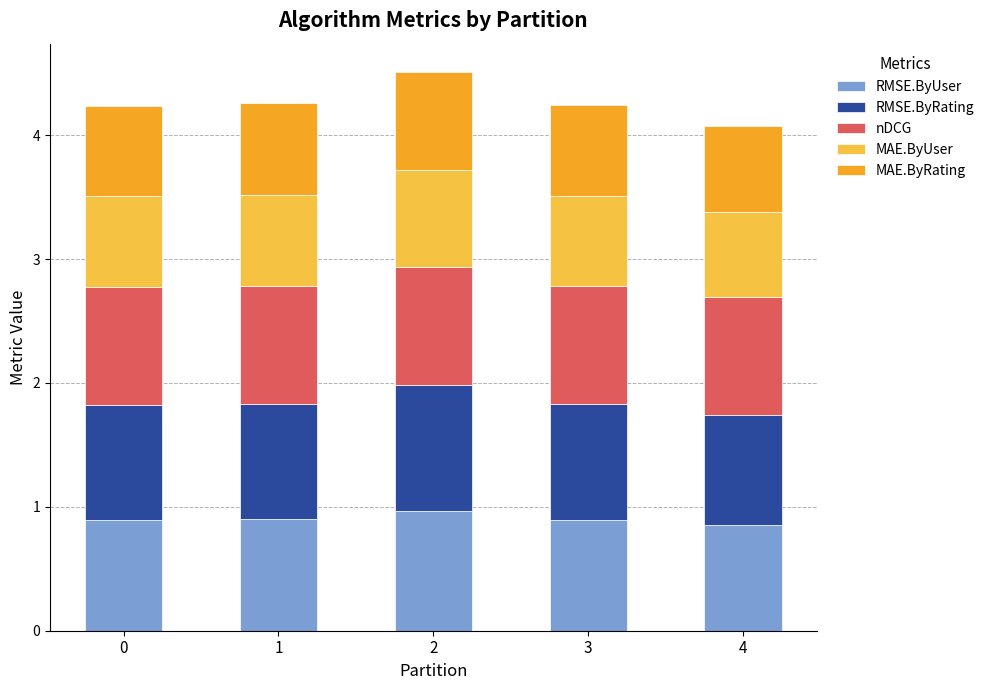

What is the total value across all series at 1?

4.3